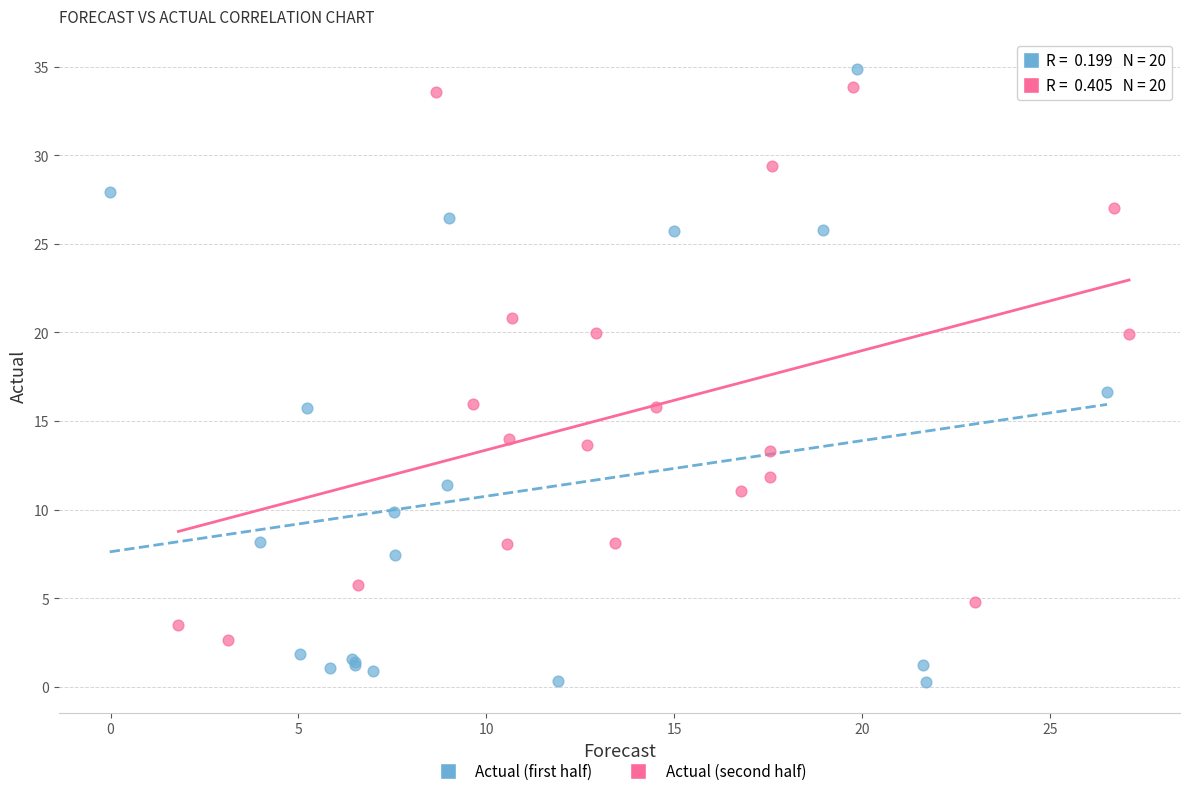

Which series has the widest spread of Y values?

Actual (first half)